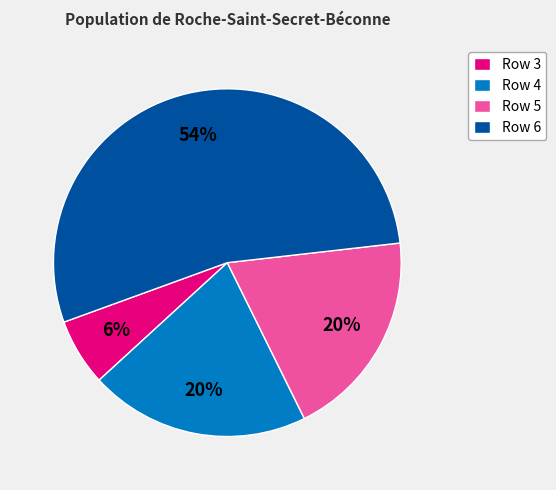

Is Row 6 the majority of the pie?

Yes